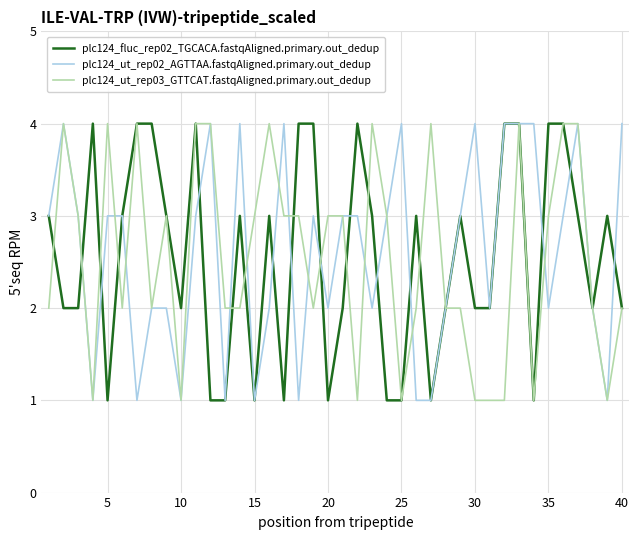

What is the greatest value displayed?

4